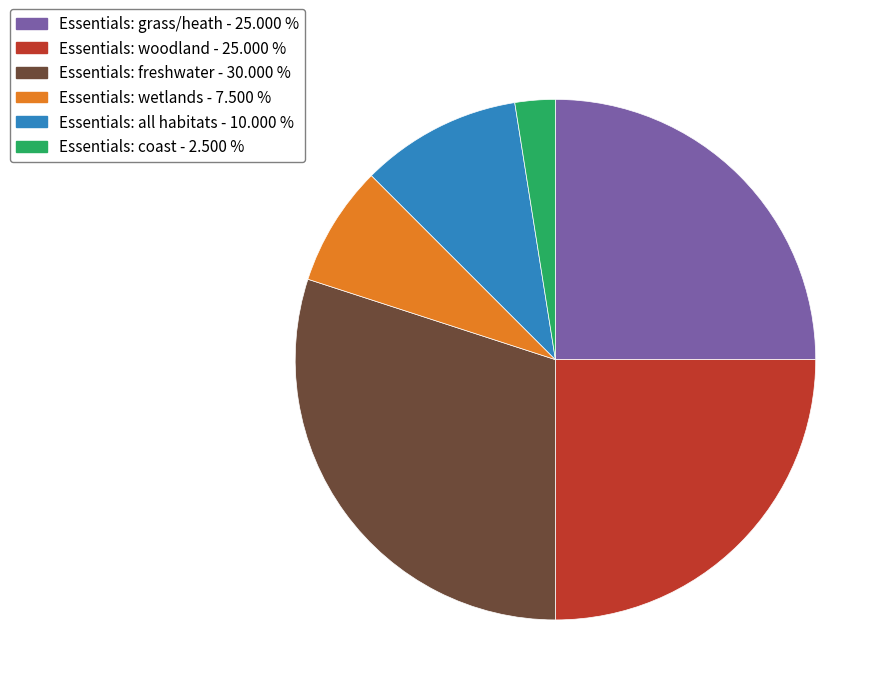

Approximately how many times larger is the value at Essentials: all habitats - 10.000 % compared to Essentials: coast - 2.500 %?

4.0